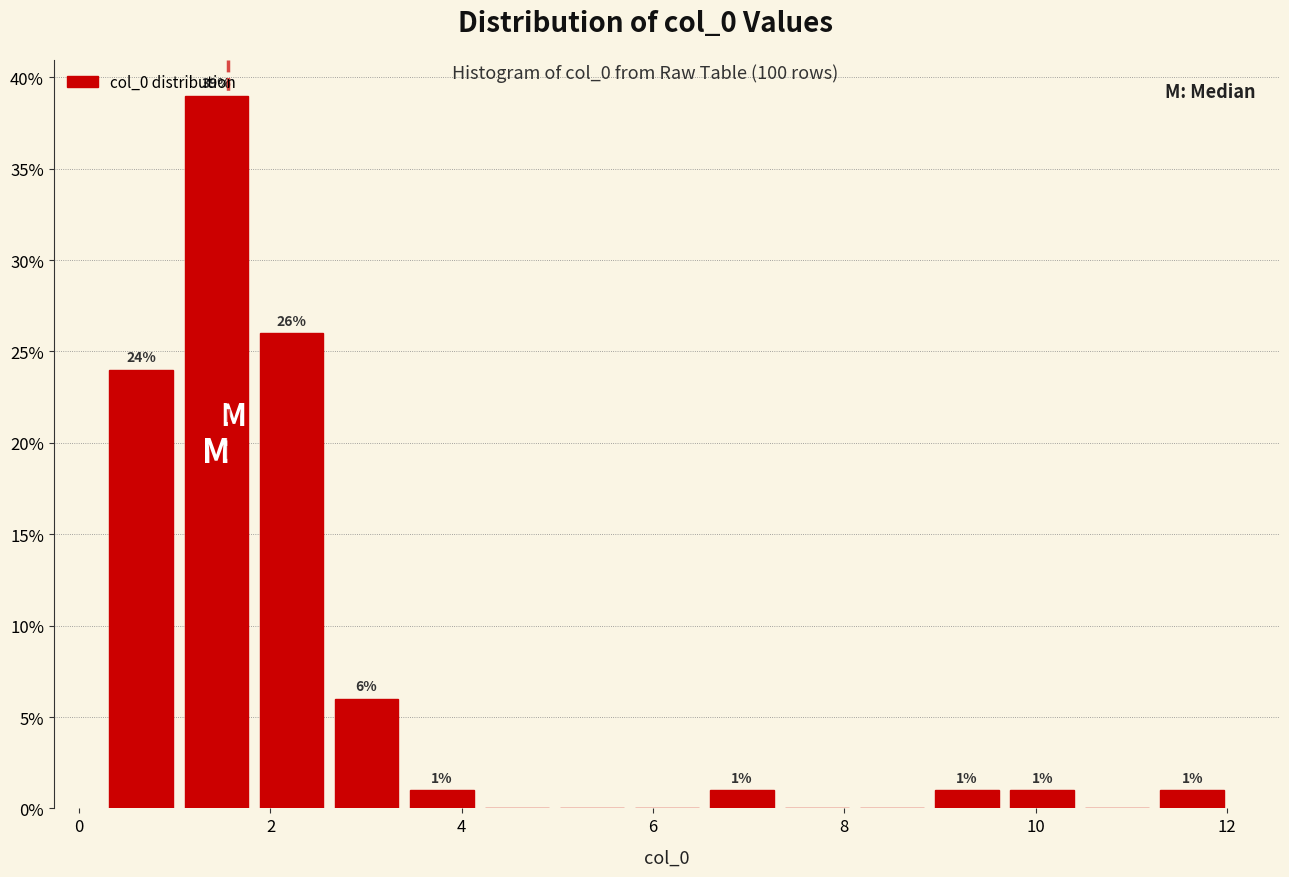

Read against the x-axis, roughly where is the centre of the tallest bar?

1.4